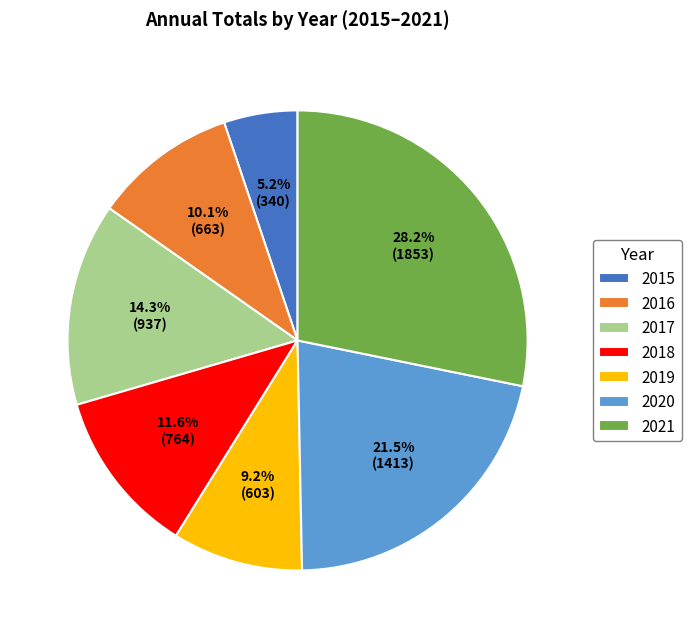

To the nearest percent, what percentage of the pie is 2016?

10%